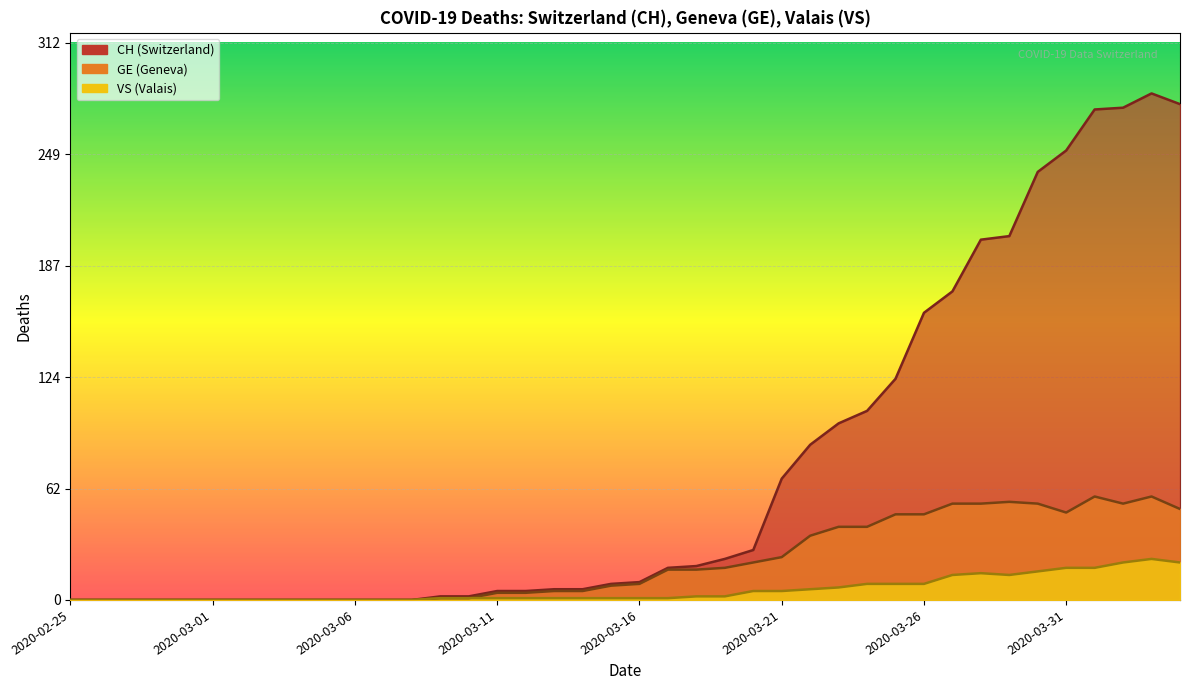

Where does the GE series first go above 9?

2020-03-17